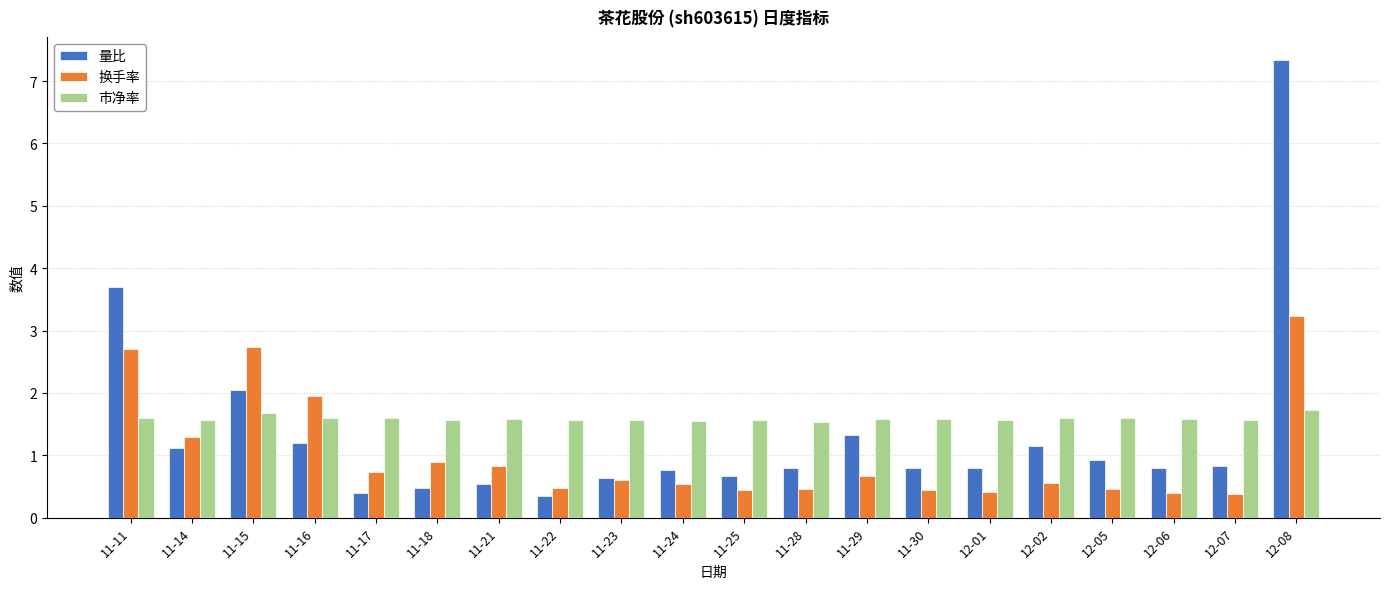

How many data points does each series have?

20